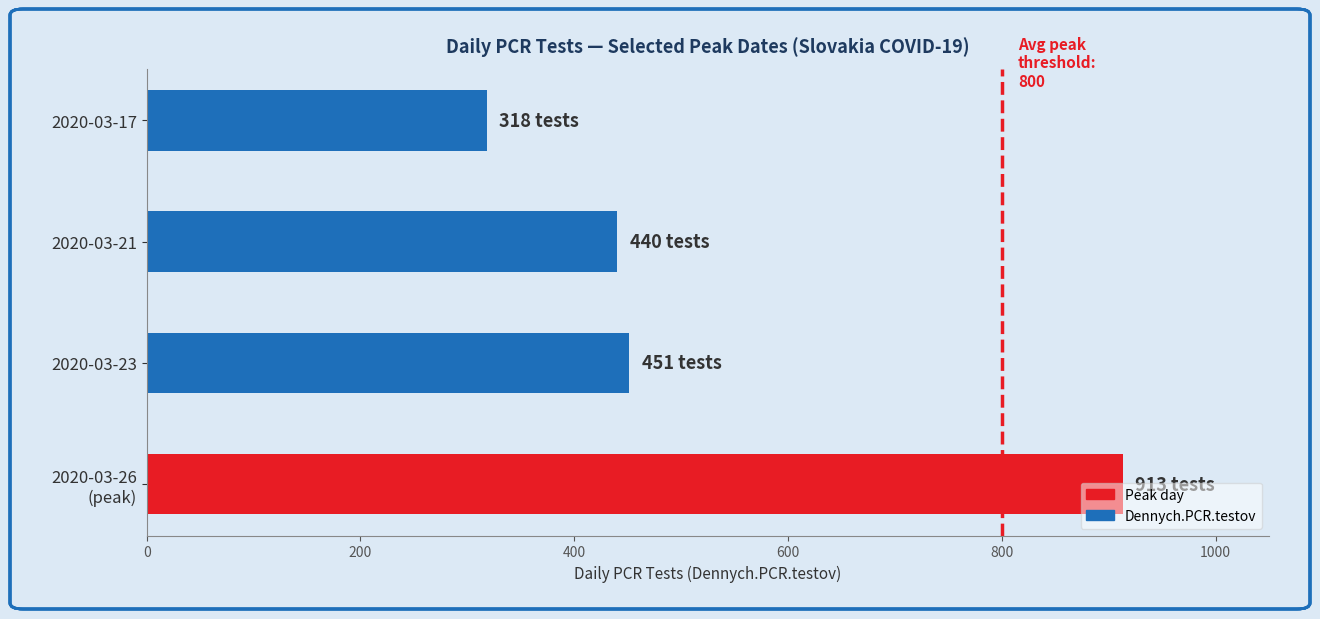

What is the greatest value displayed?

913